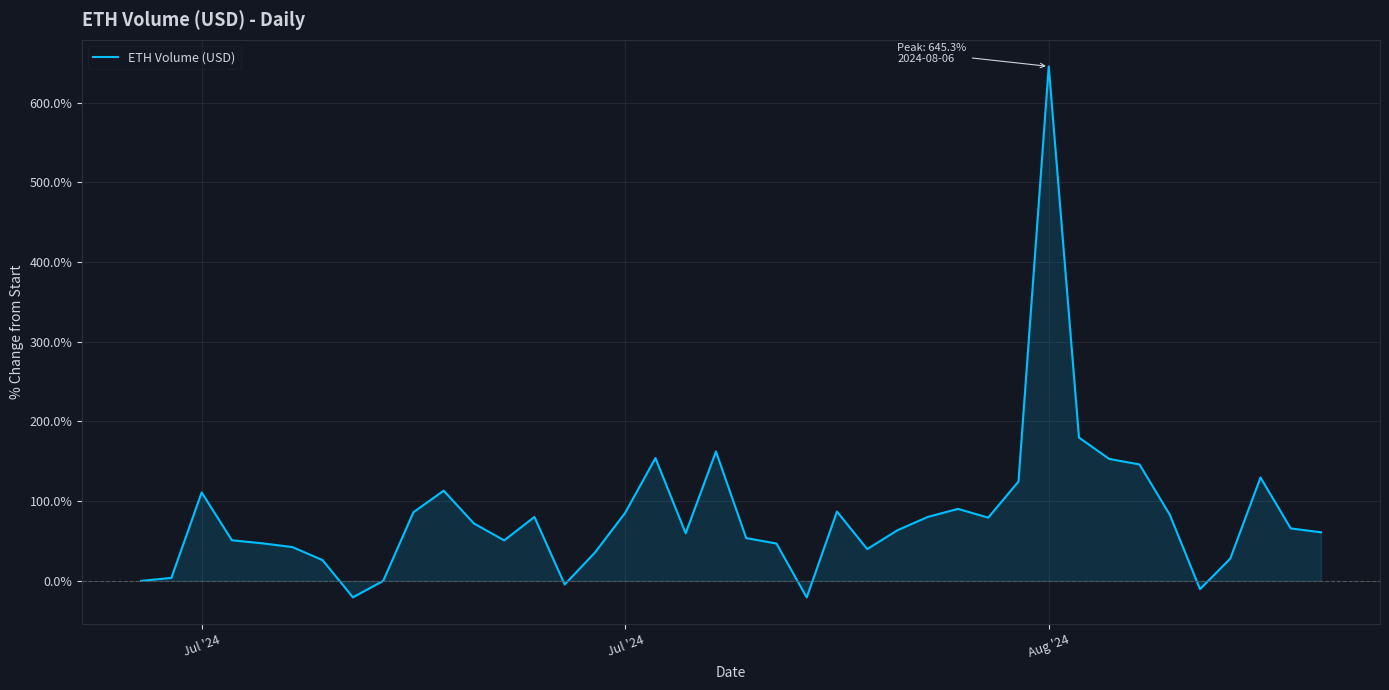

What is the greatest value displayed?

645.3